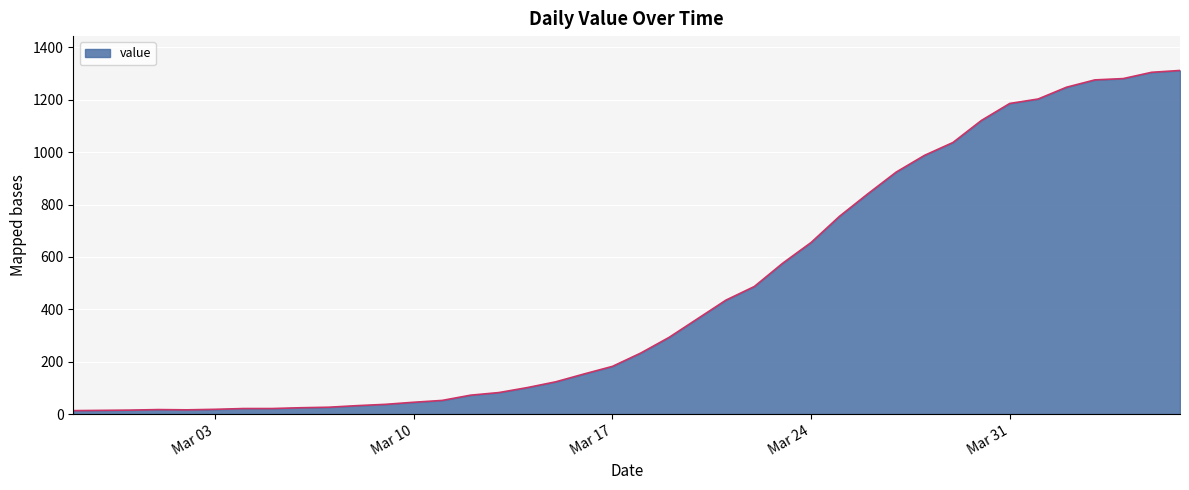

What is the maximum value shown in the chart?

1312